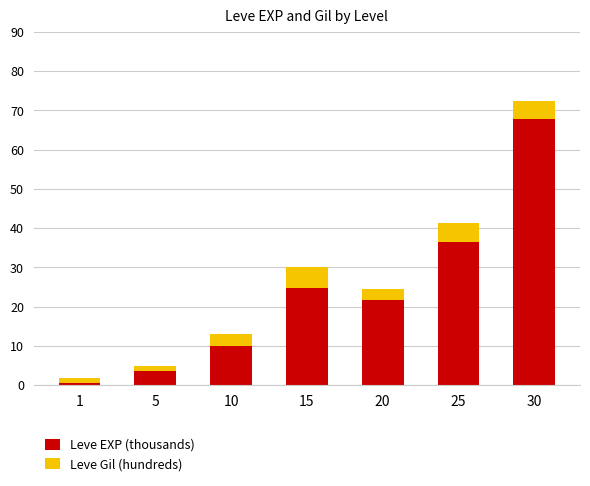

At which category is the sum across all series the highest?

30